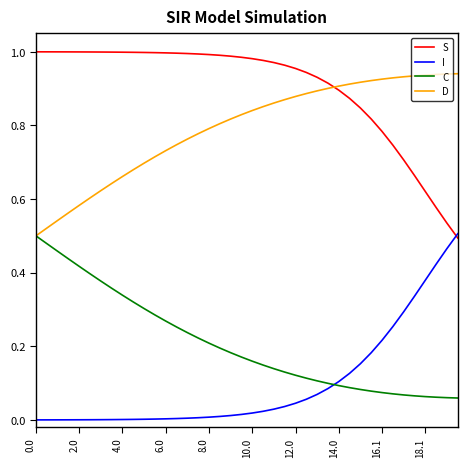

After their last crossing, which series has the higher values: S or I?

I